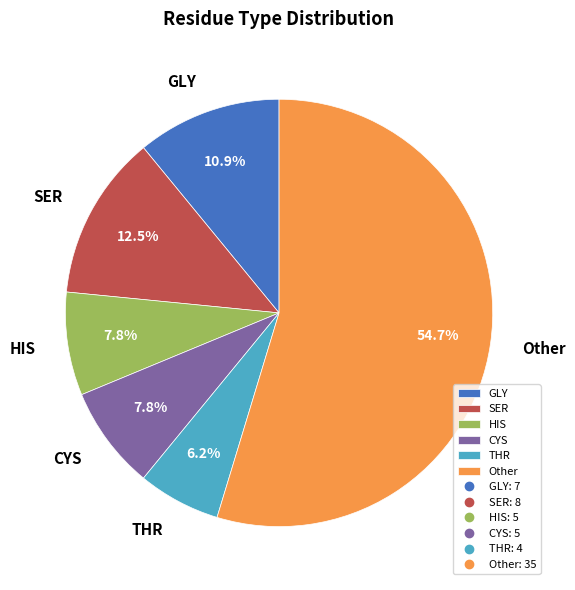

What is the ratio of the value at THR to the value at HIS?

0.8